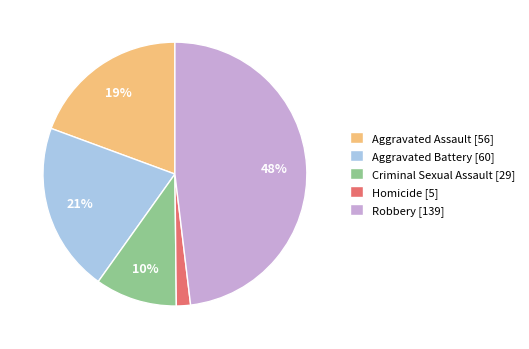

Do Aggravated Battery and Criminal Sexual Assault together represent more than half of the pie?

No